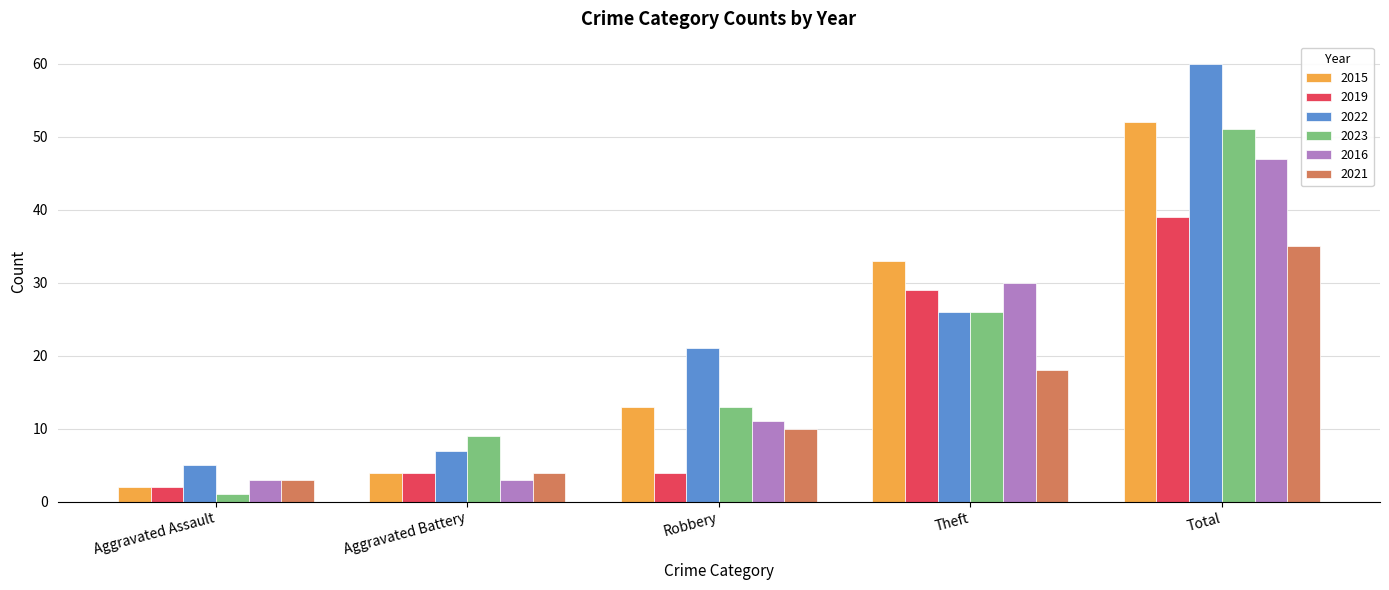

What is the lowest value of the 2023 series?

1